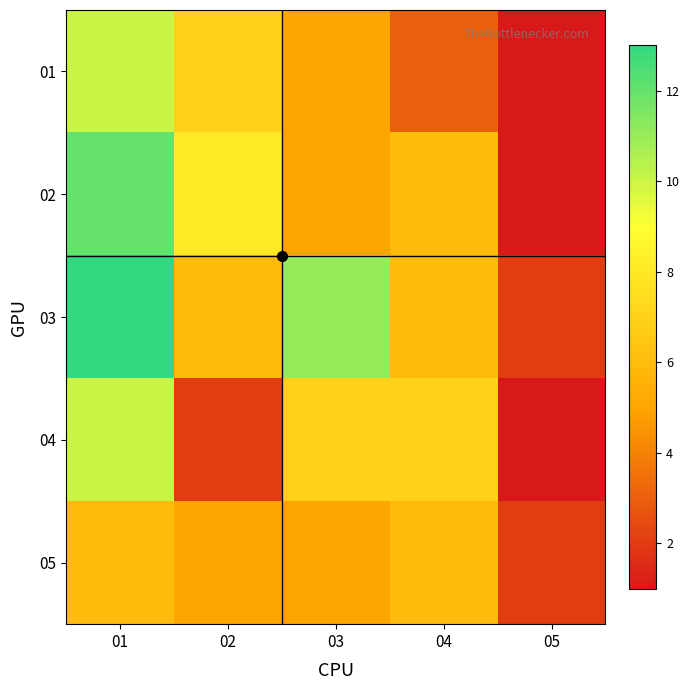

Reading left to right, extract all data points from this chart.

01: 01=10	02=7	03=5	04=3	05=1
02: 01=12	02=8	03=5	04=6	05=1
03: 01=13	02=6	03=11	04=6	05=2
04: 01=10	02=2	03=7	04=7	05=1
05: 01=6	02=5	03=5	04=6	05=2